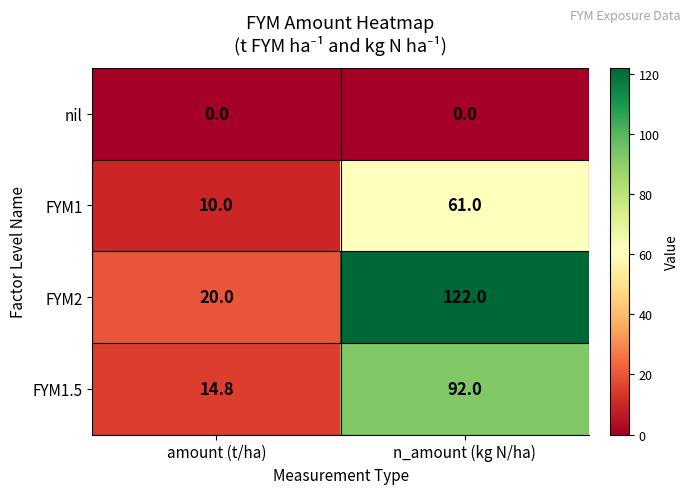

What is the maximum value for FYM1.5?

92.0